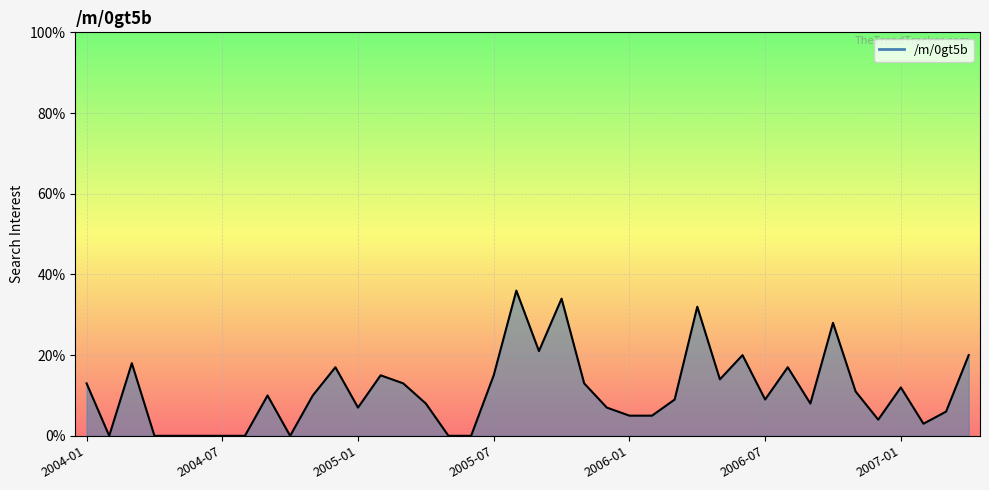

What is the maximum value shown in the chart?

36